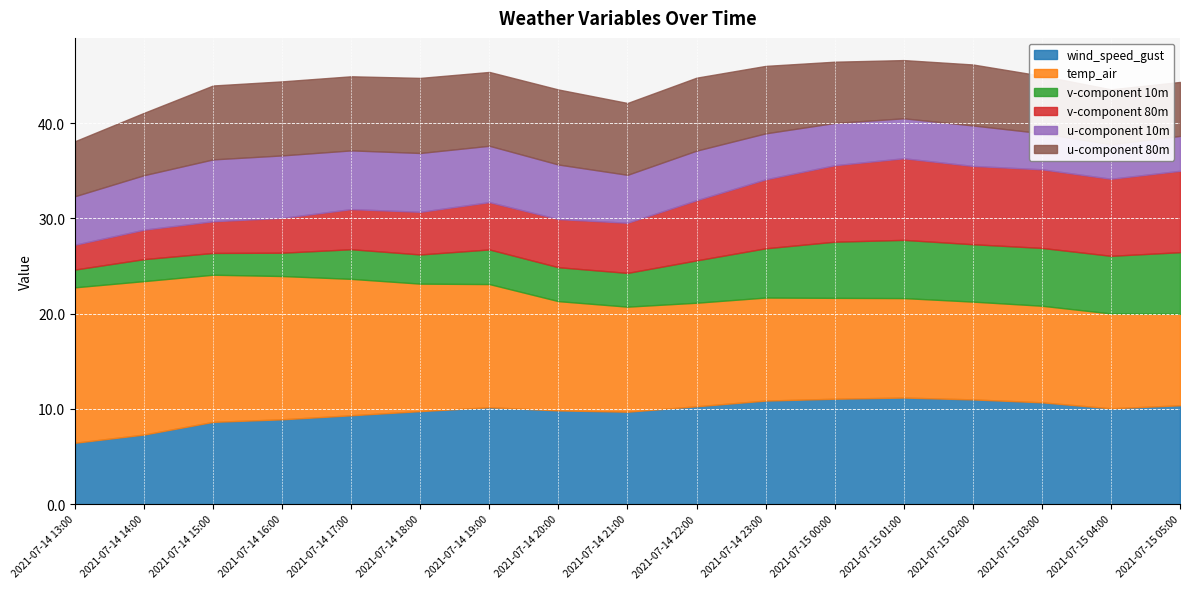

How many values in the u-component 80m series exceed 7?

9